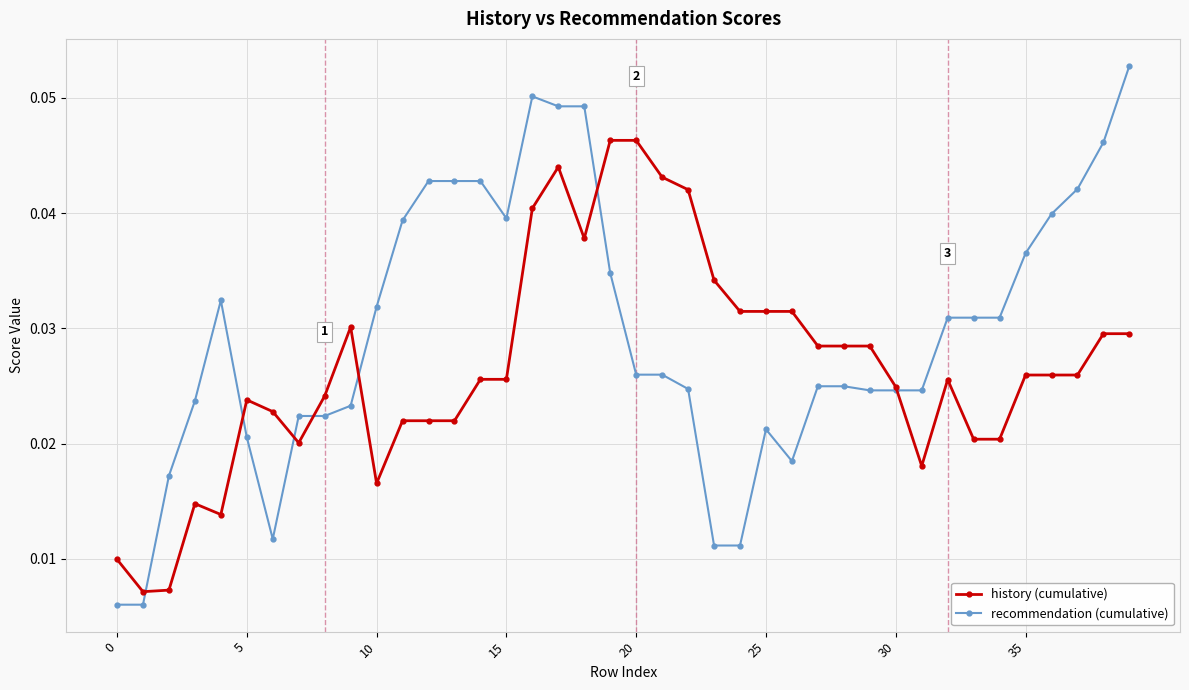

Which series has the largest total across all categories?

recommendation (cumulative)